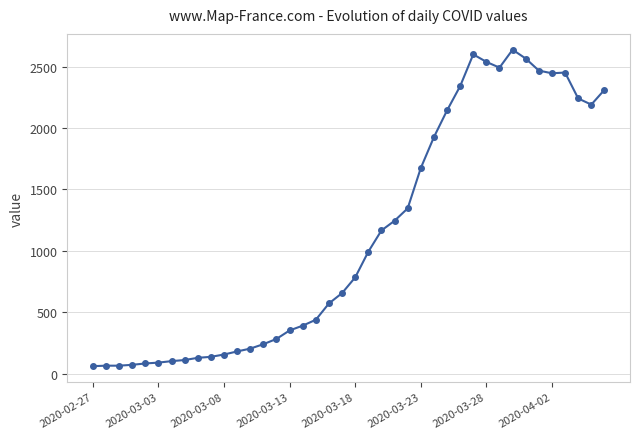

What is the value of the 8th point from the left?

111